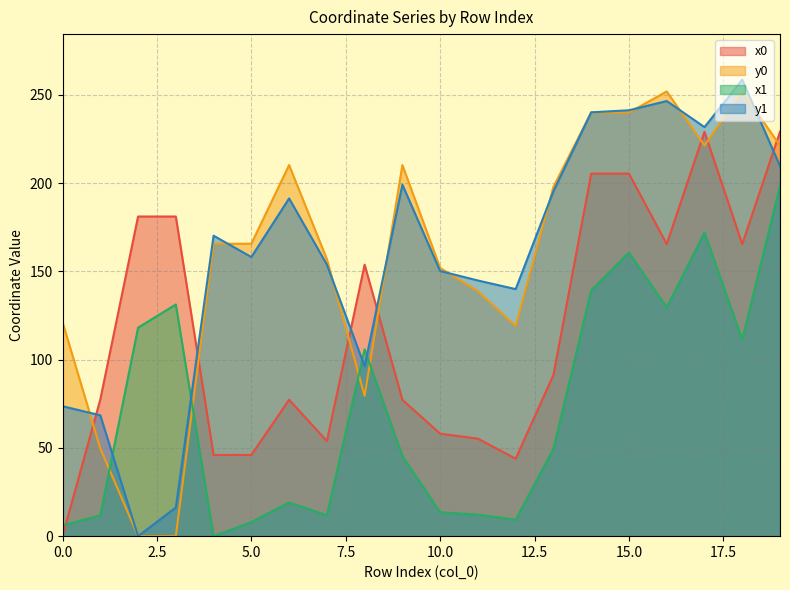

What is the spread (max minus min) of values at 9?

164.8